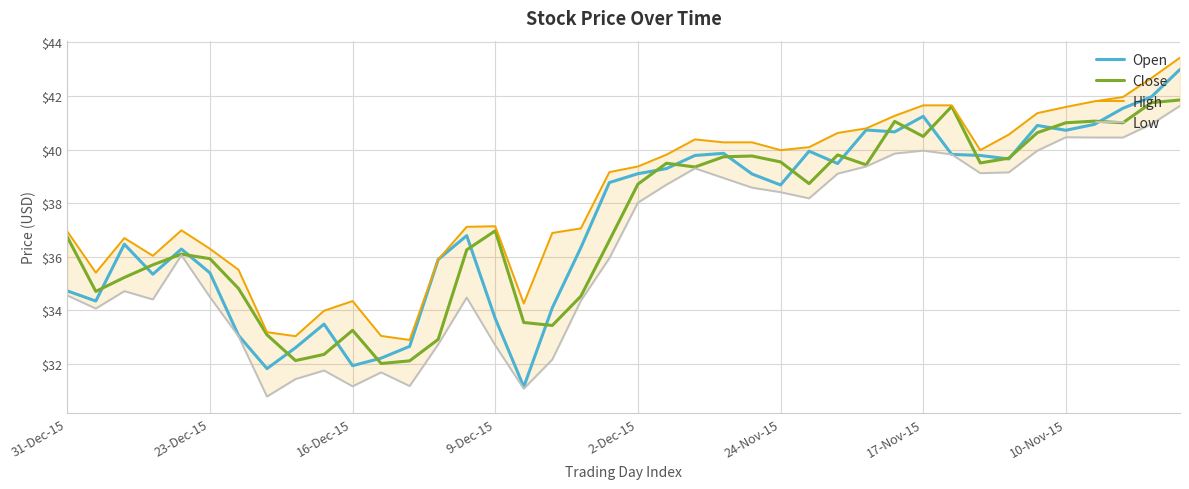

What is the highest value of the High series?

43.4